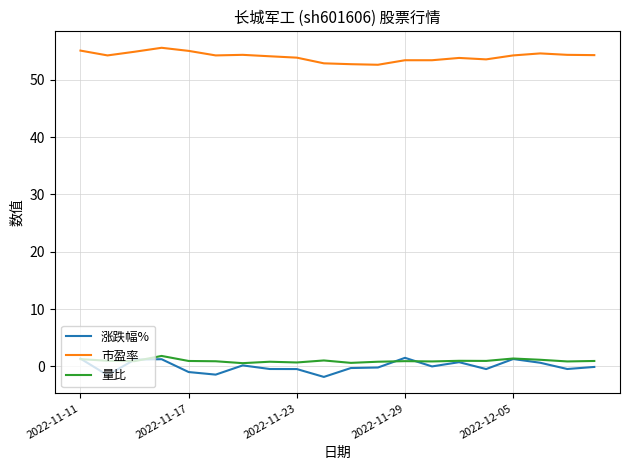

True or false: 涨跌幅% and 市盈率 cross at least once.

False